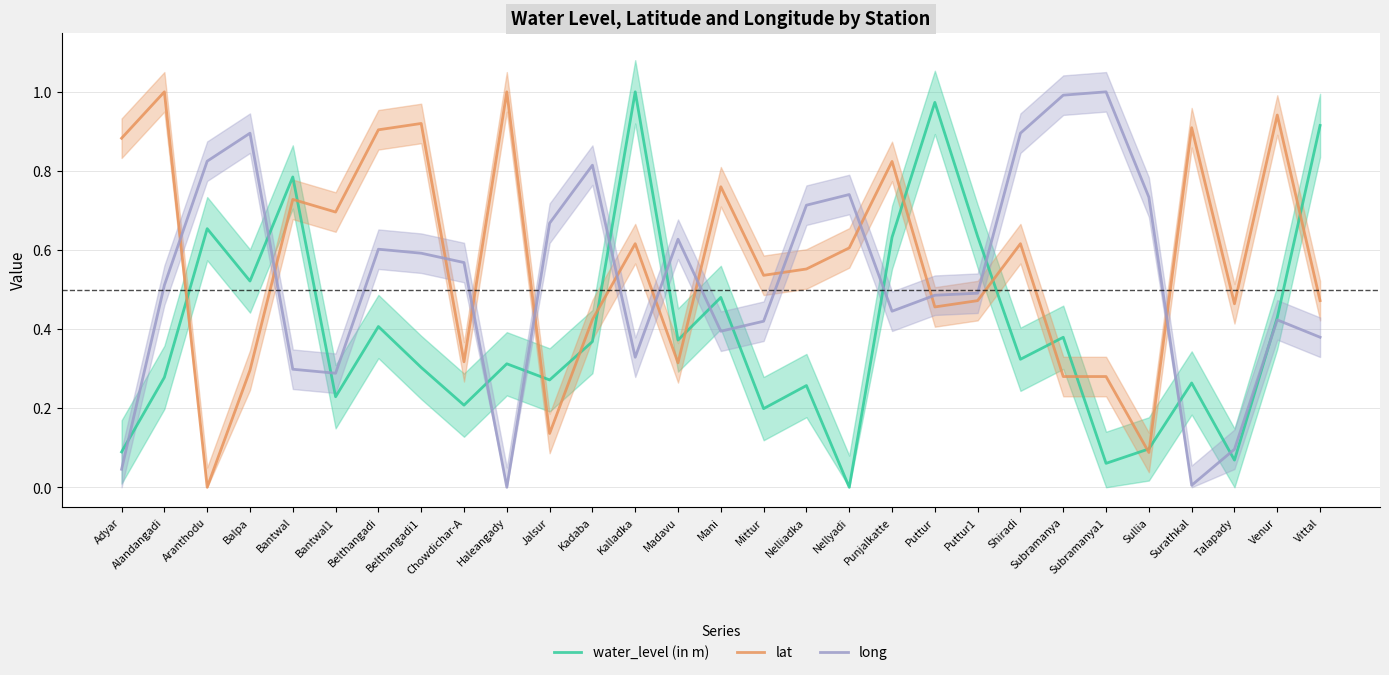

Where do water_level (in m) and long first cross each other?

Adyar and Alandangadi